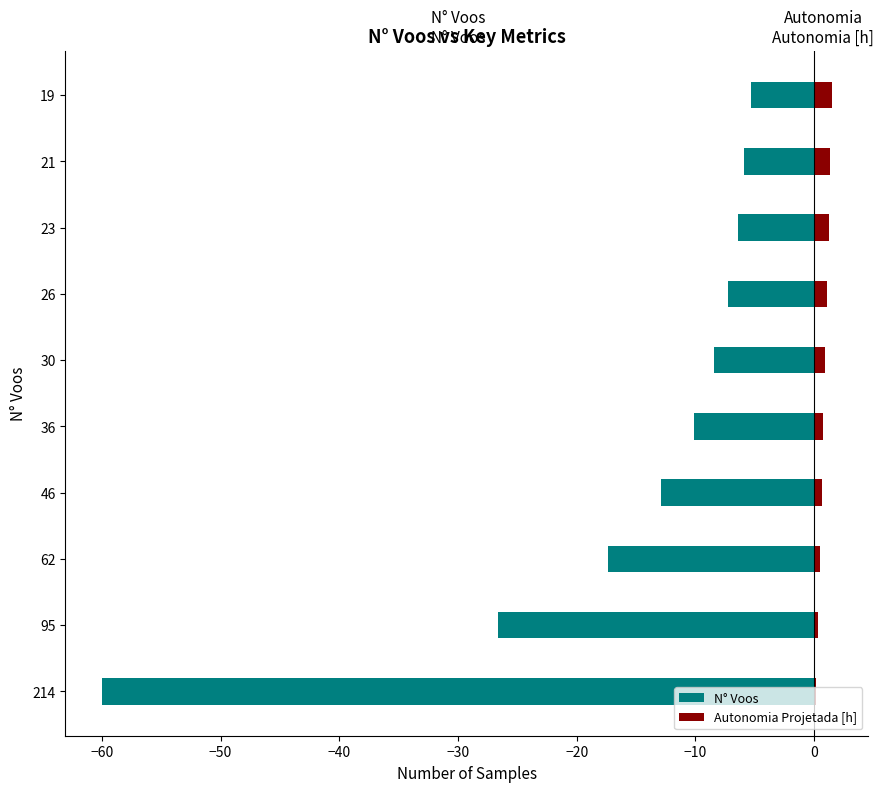

What are all the series names shown in the legend?

N° Voos, Autonomia Projetada [h]